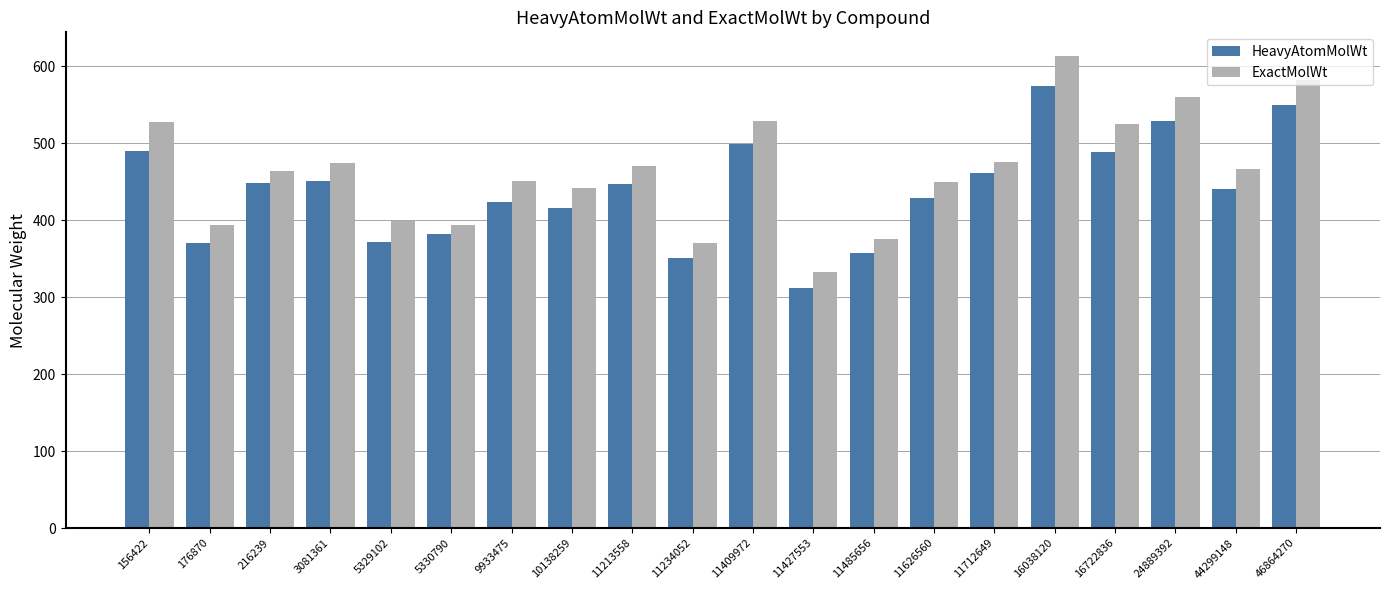

The value of ExactMolWt at 216239 is 464.1. True or false?

True